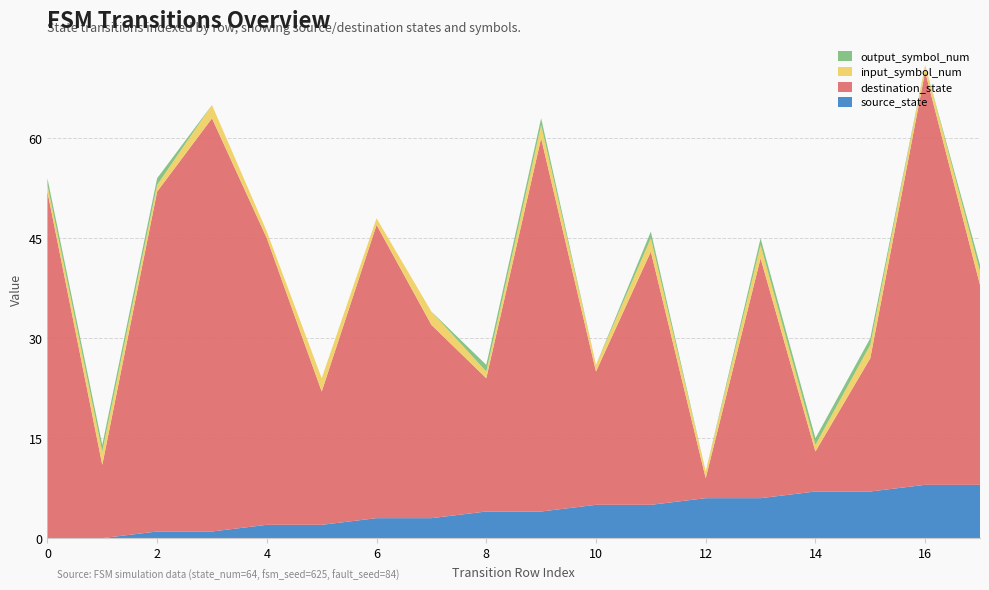

Reading left to right, list all the values displayed in this chart.

source_state: 0	0	1	1	2	2	3	3	4	4	5	5	6	6	7	7	8	8
destination_state: 52	11	51	62	43	20	44	29	20	56	20	38	3	36	6	20	62	30
input_symbol_num: 1	2	1	2	1	2	1	2	1	2	1	2	1	2	1	2	1	2
output_symbol_num: 1	1	1	0	0	0	0	0	1	1	0	1	0	1	1	1	0	1